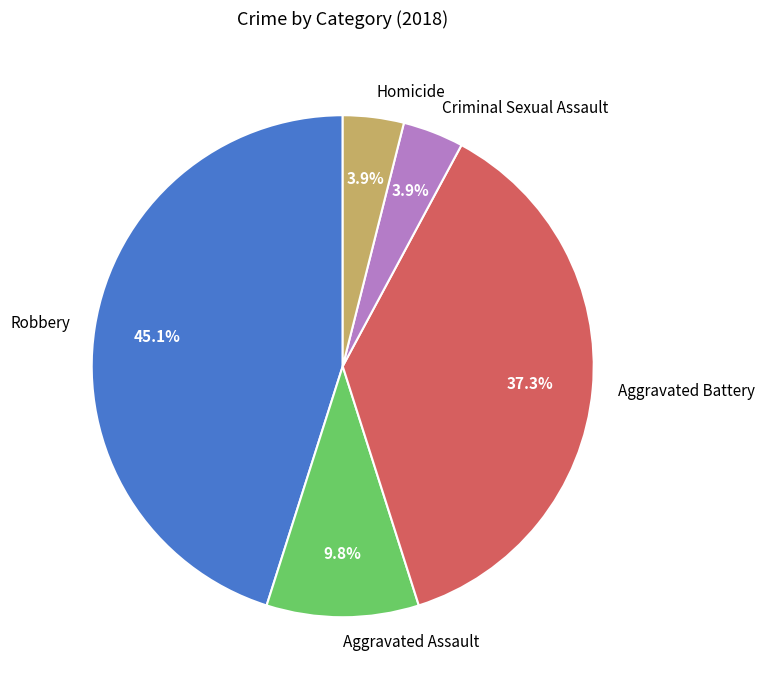

Approximately how many times larger is the value at Criminal Sexual Assault compared to Robbery?

0.1